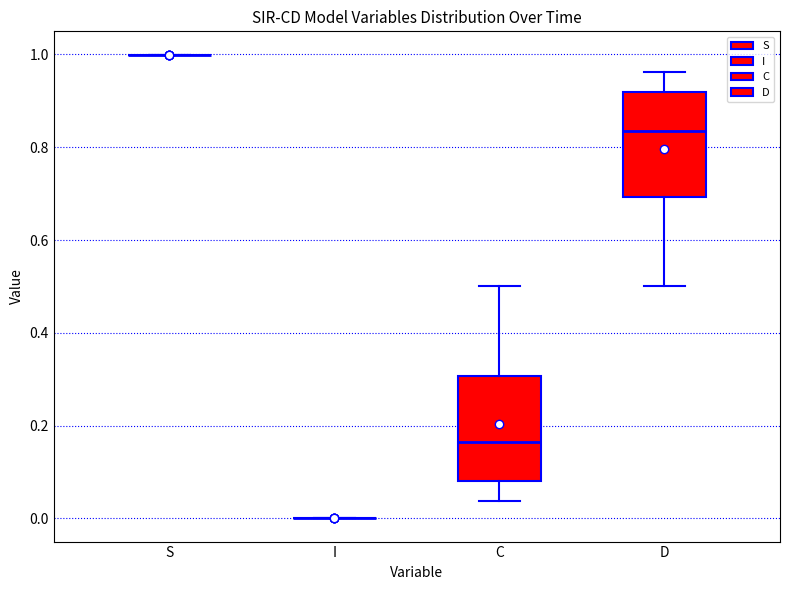

Reading left to right, transcribe this box plot: for each box, give where its median line is, the range the box spans, and where its two whiskers end, as read against the y-axis. The values are not printed on the chart, so give them approximately, as read against the axis.

S: box collapsed to a line at 1.00, whiskers 1.00 to 1.00
I: box collapsed to a line at 0.00, whiskers 0.00 to 0.00
C: median 0.16, box 0.08 to 0.30, whiskers 0.04 to 0.50
D: median 0.84, box 0.70 to 0.92, whiskers 0.50 to 0.96